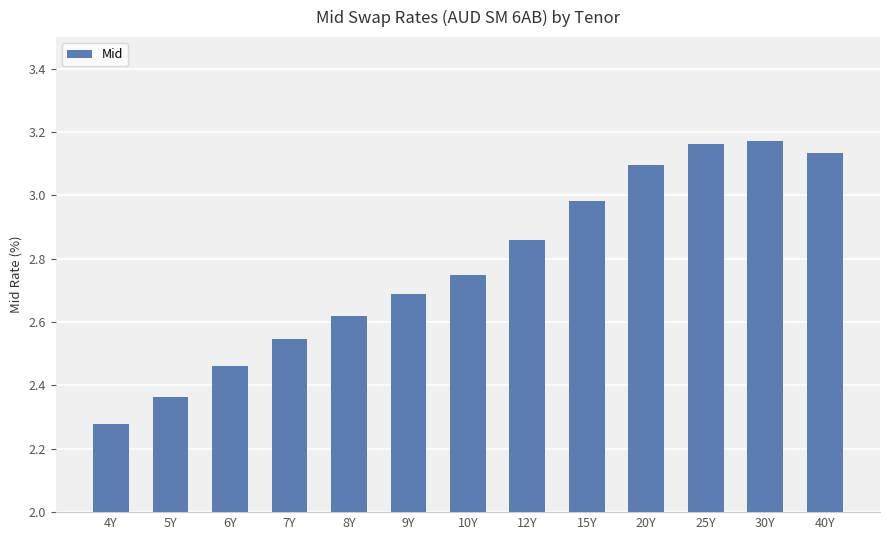

What is the difference between the second highest and minimum values?

0.9